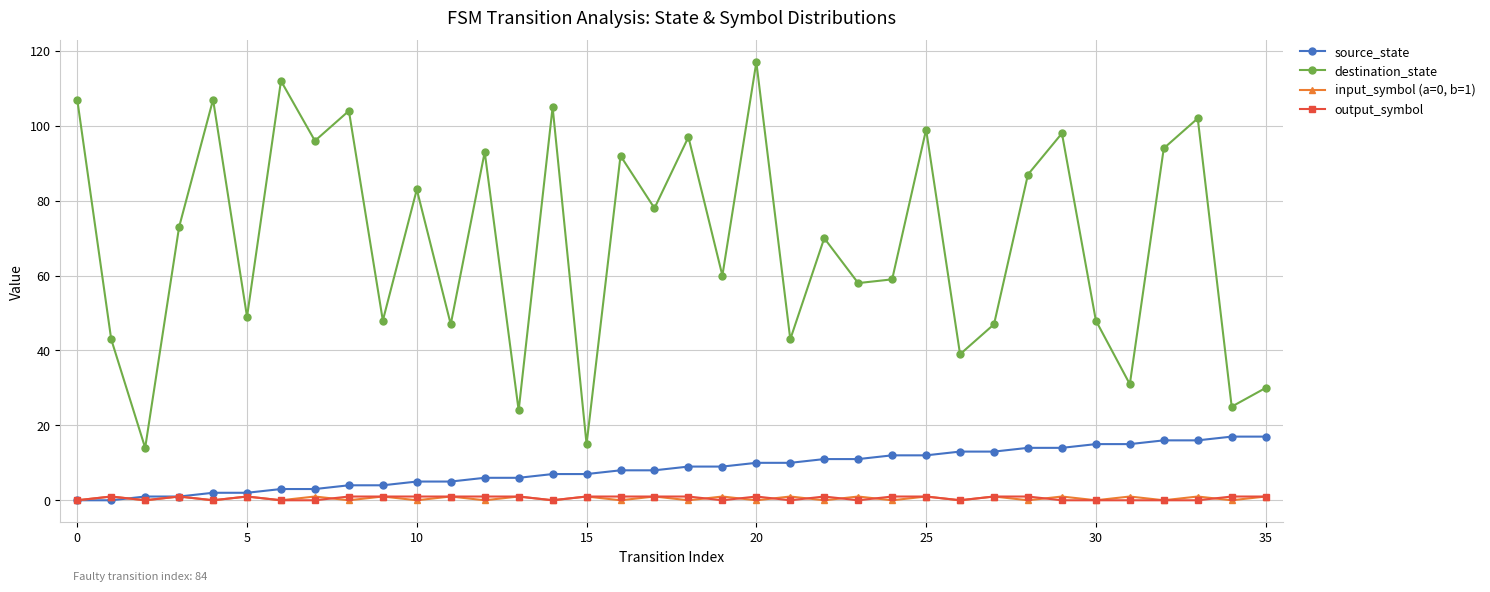

Which series has the largest total across all categories?

destination_state